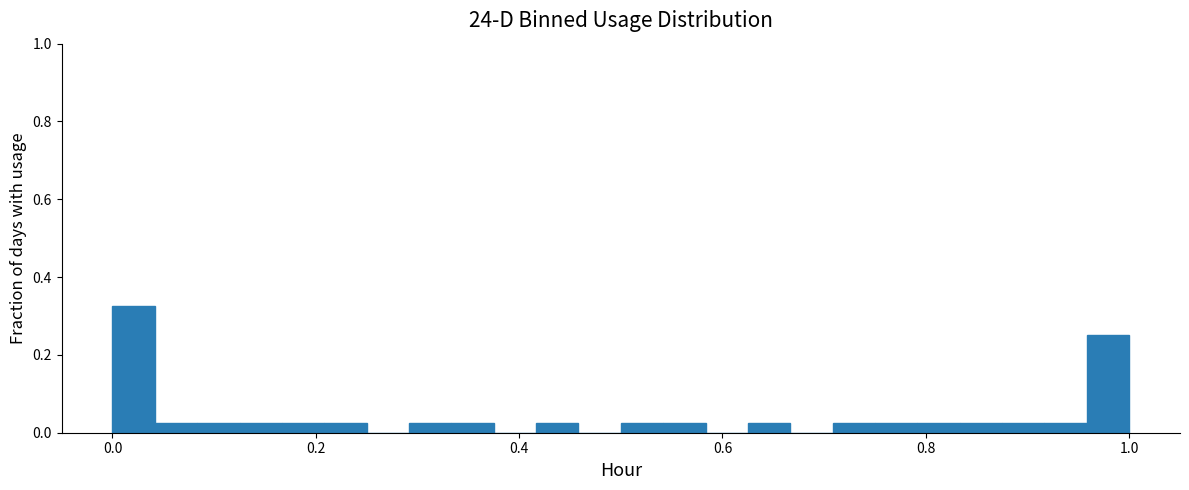

Around what value on the x-axis is the tallest bar? Give the approximate position of its centre, as read against the axis.

0.02